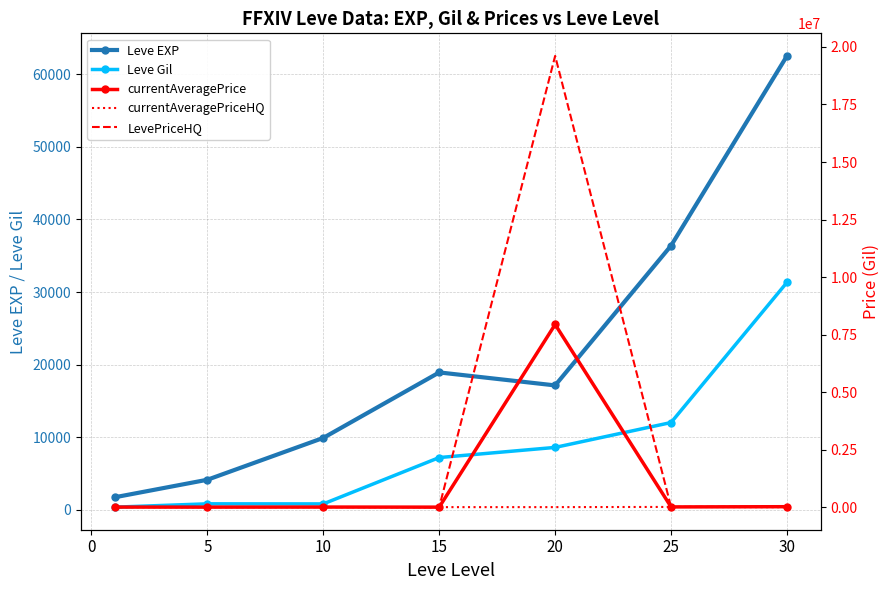

True or false: Leve EXP has a value of 4325 at 10.

False